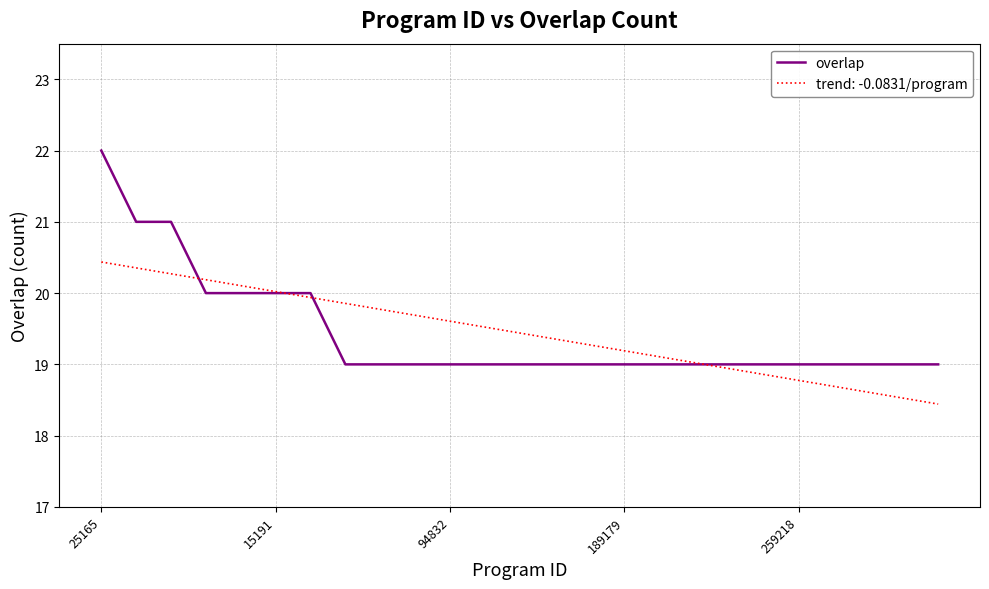

What is the smallest value displayed?

18.4